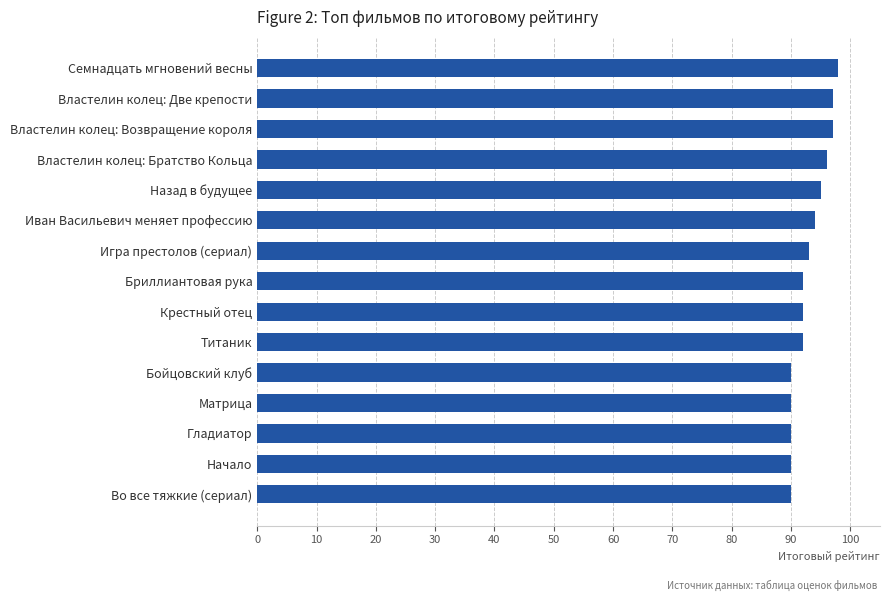

Is it true that the value at Бриллиантовая рука is 92?

True